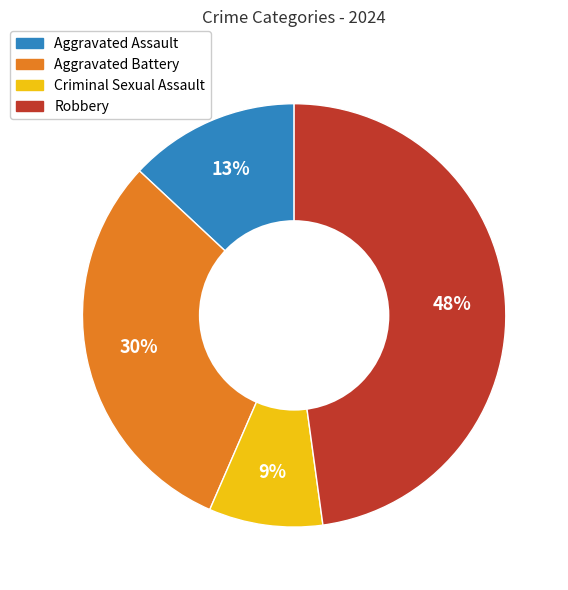

Count the number of slices in the pie.

4